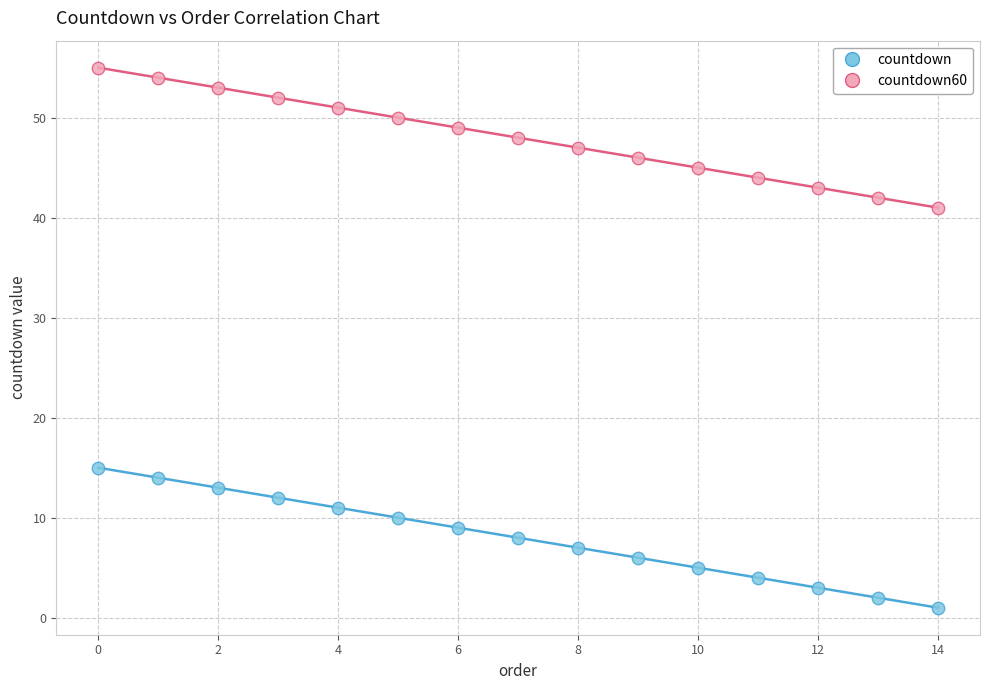

Which series reaches the minimum Y coordinate?

countdown